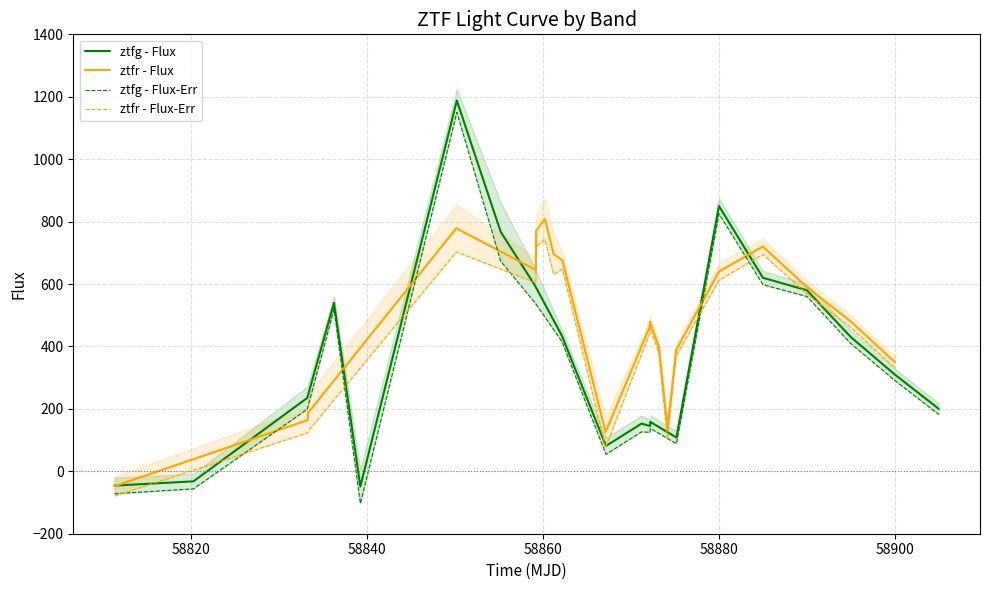

What is the lowest value of the ztfg - Flux series?

-48.8